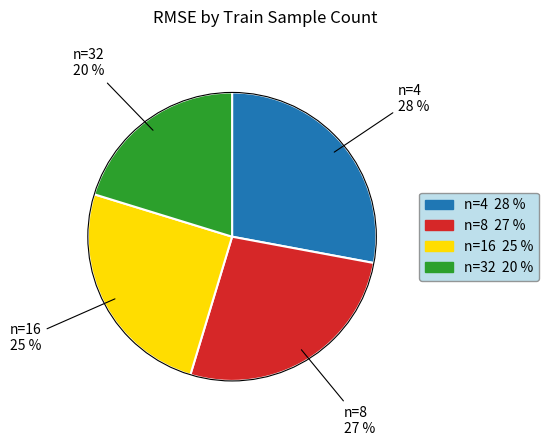

Does any single category account for the majority?

No